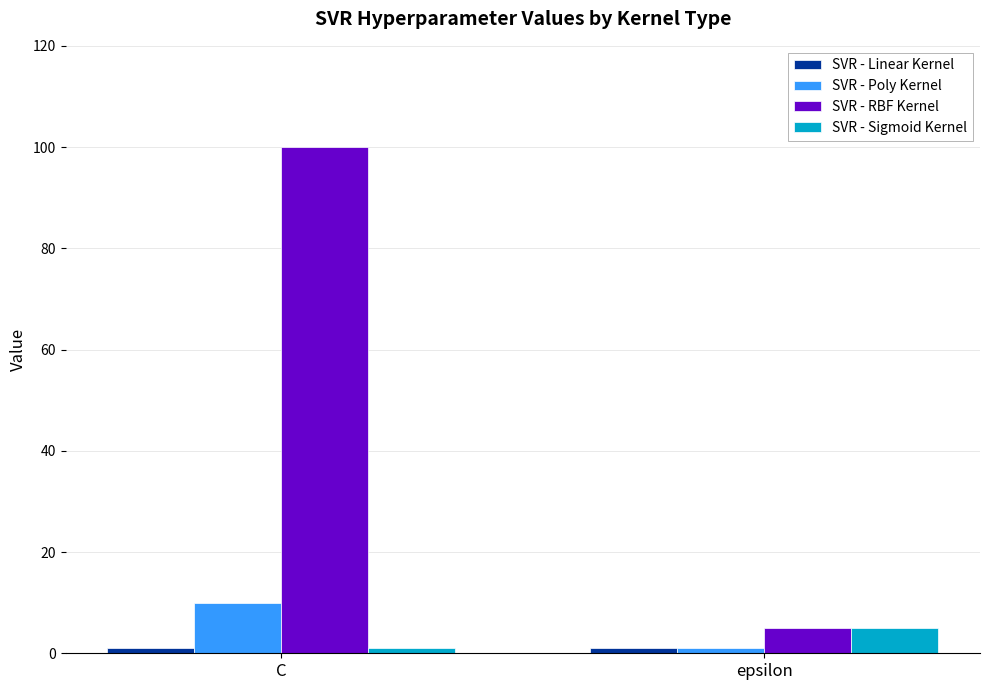

What is the approximate value of SVR - Sigmoid Kernel at epsilon?

5